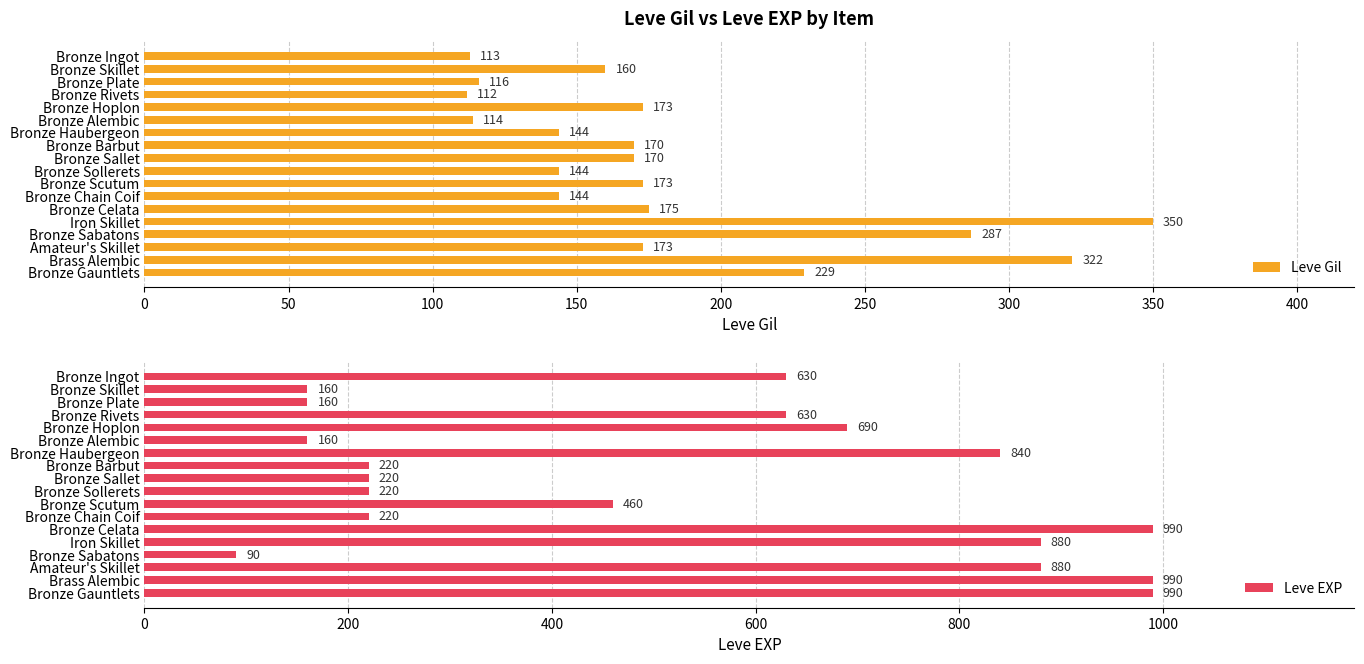

Which series has the widest spread of values?

Leve EXP